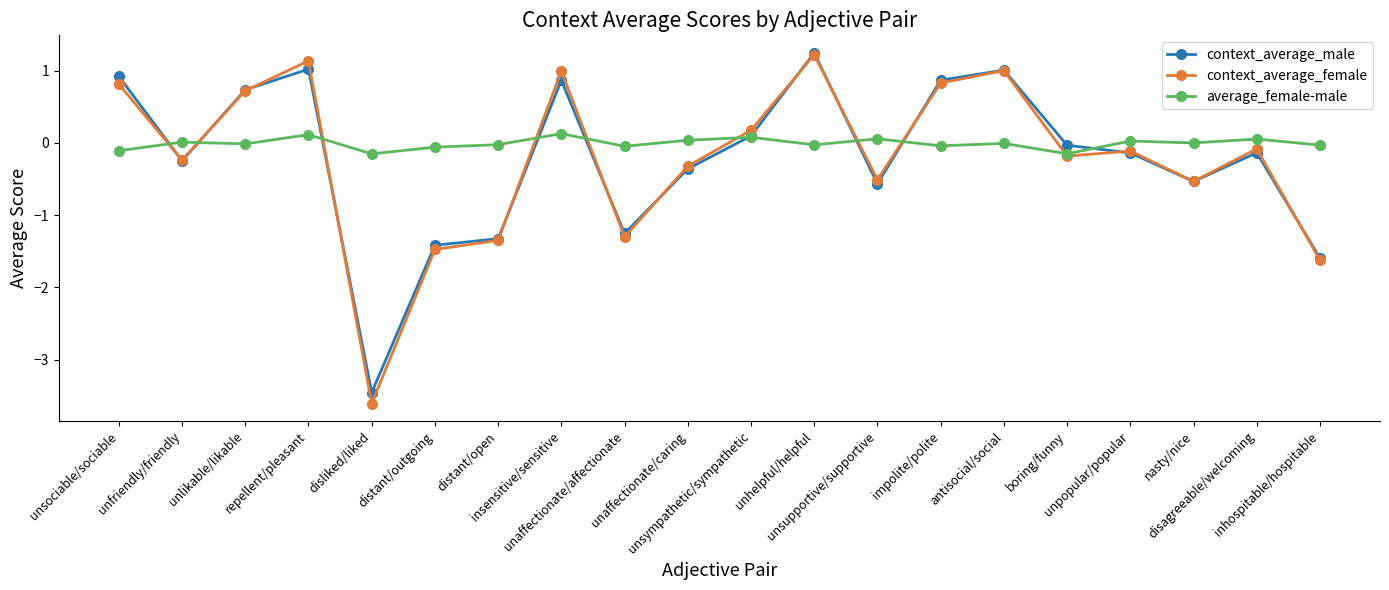

How many values in the context_average_female series exceed 0?

8